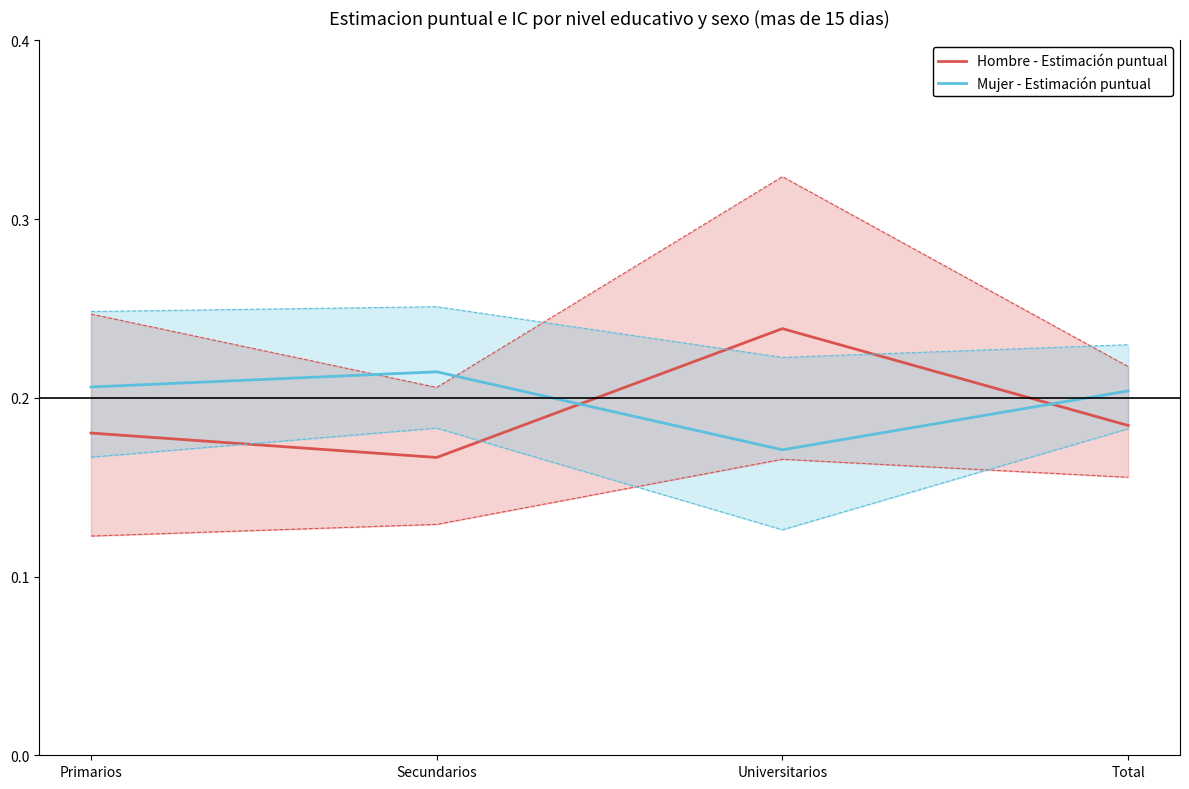

At how many categories does at least one series exceed 0?

4